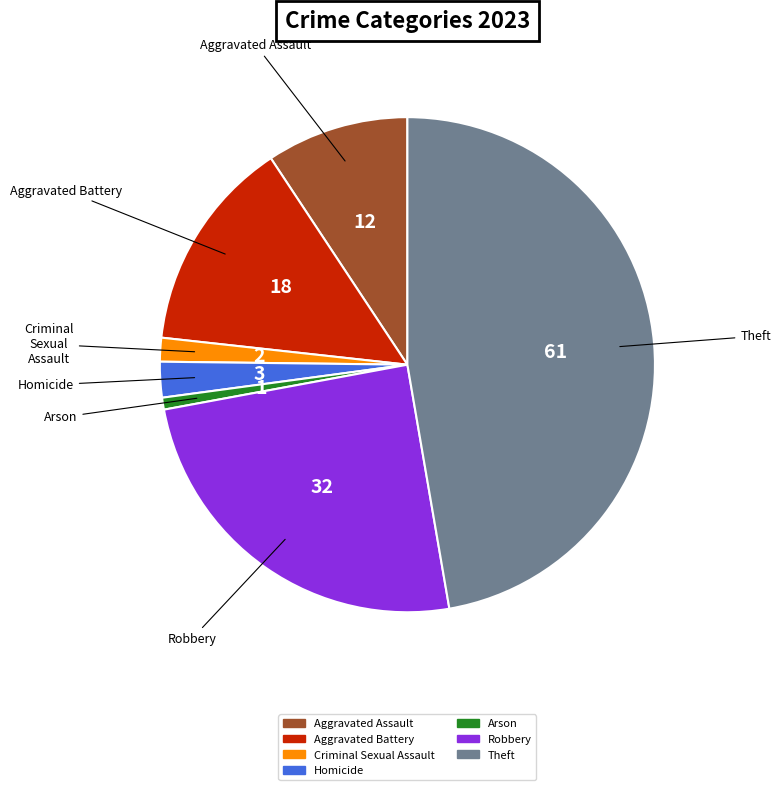

Do Robbery and Theft together represent more than half of the pie?

Yes